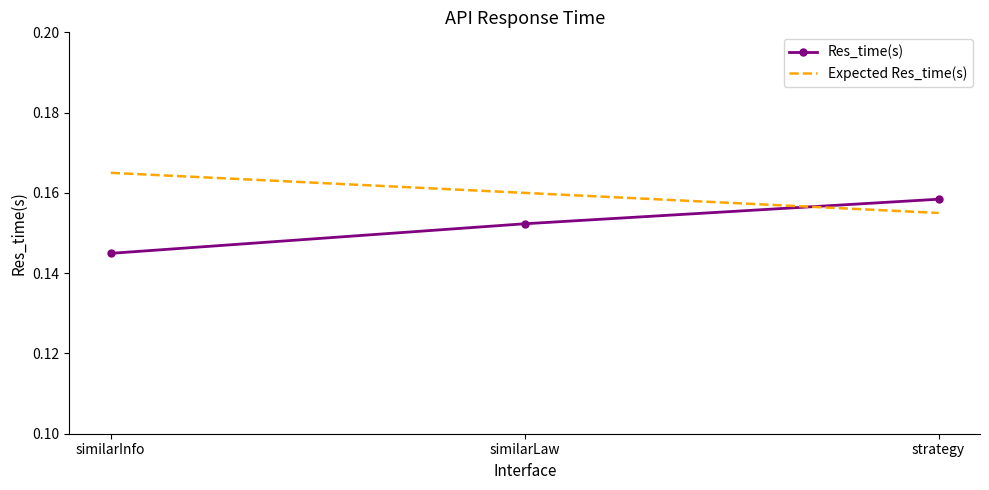

Which label corresponds to the largest value in the chart?

similarInfo